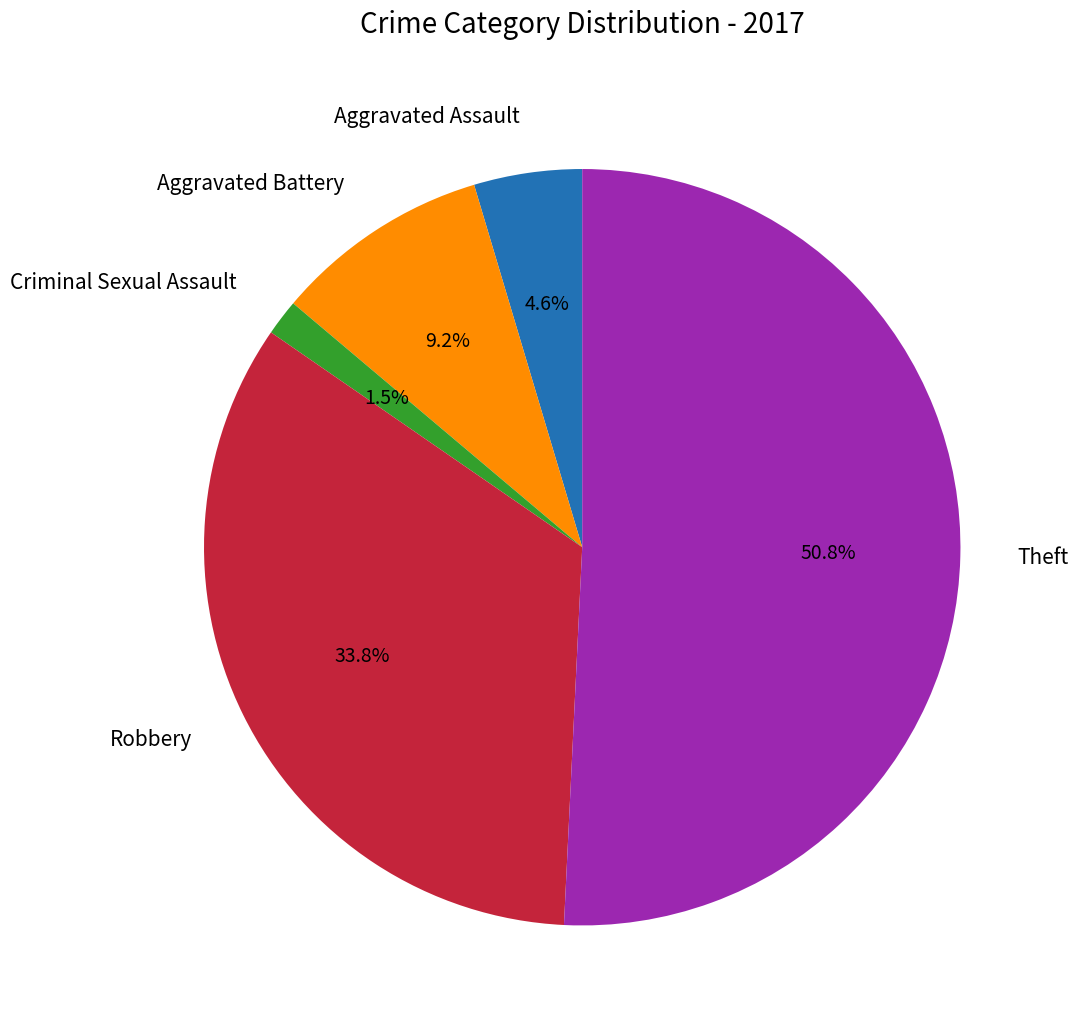

What portion of the pie excludes Aggravated Battery?

90.8%